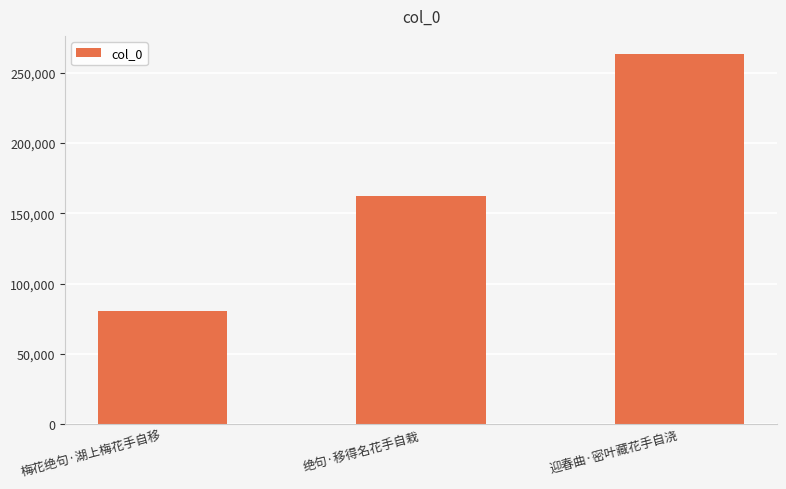

How many categories are shown in the chart?

3